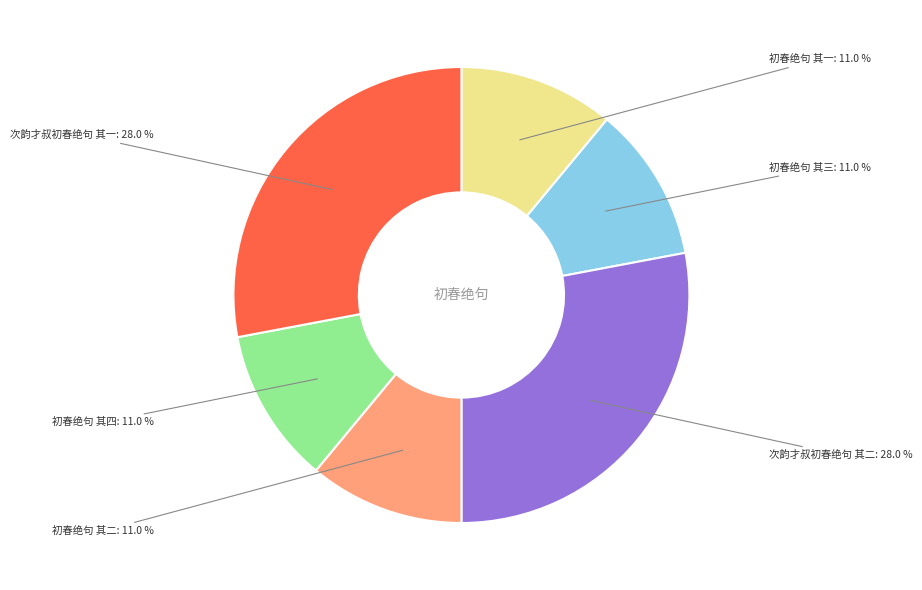

Is there a majority slice in this chart?

No